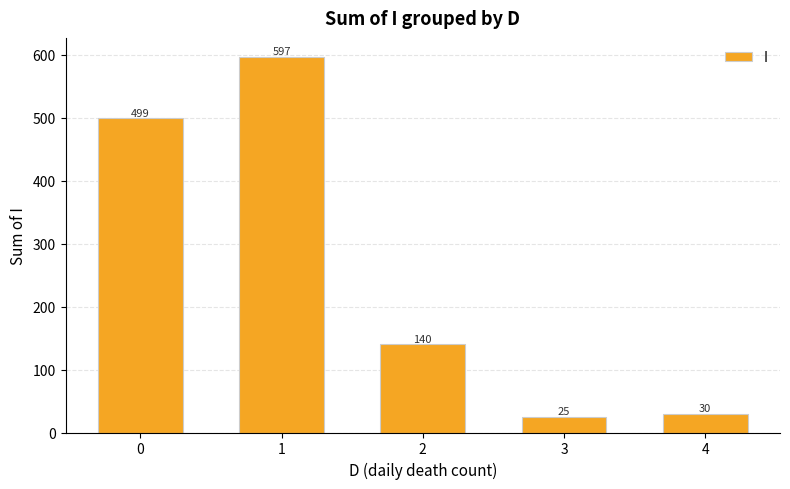

How many bars are there in total?

5